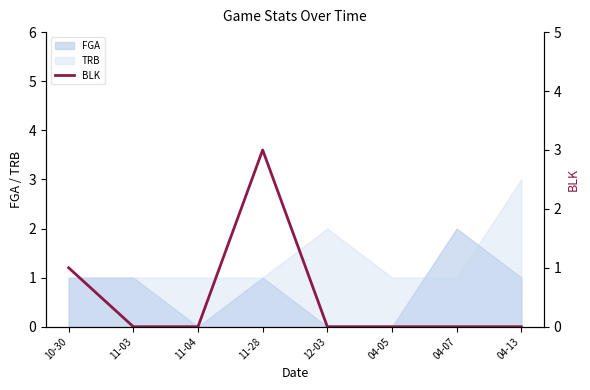

Does the chart display data point markers on the line(s)?

No